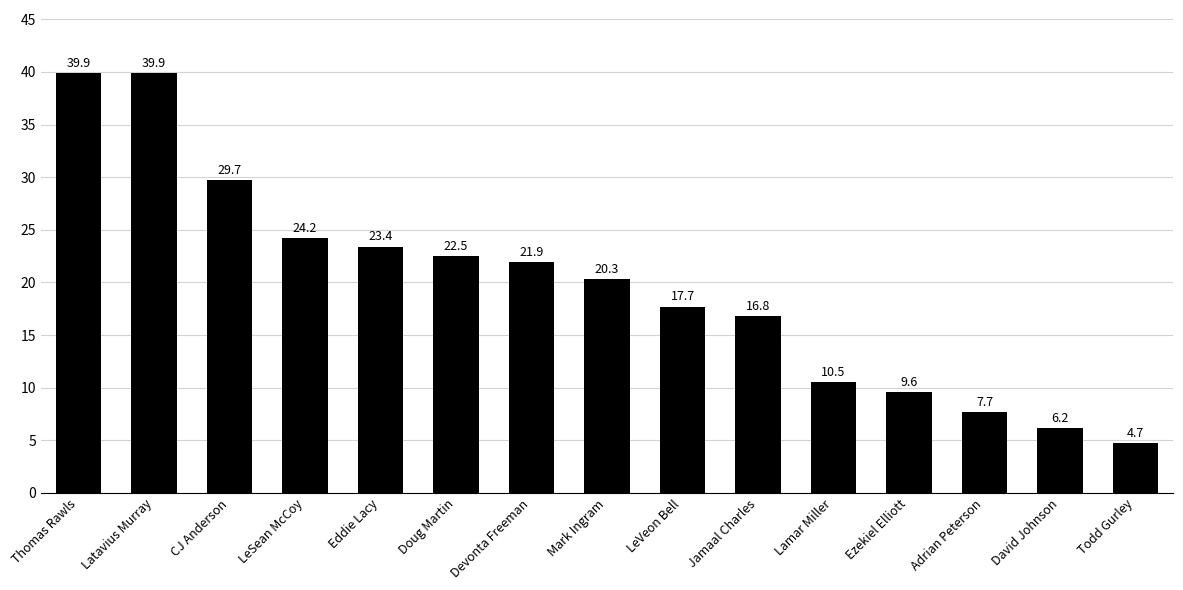

Does the chart contain stacked bars?

No